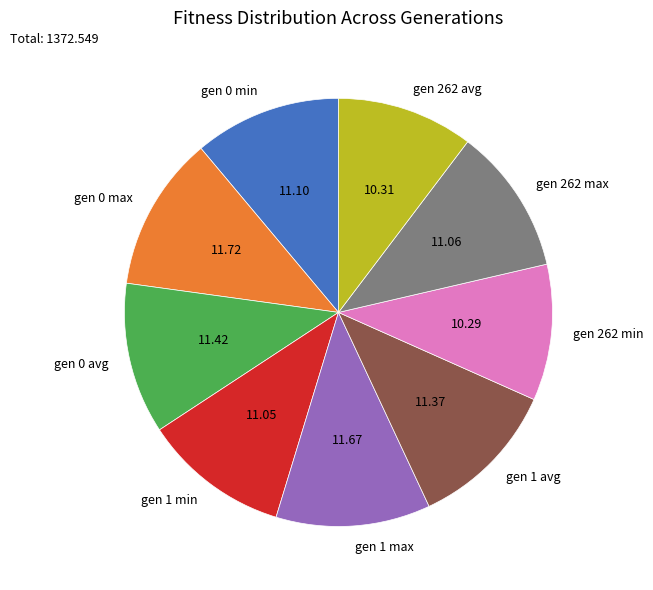

Approximately how many times larger is the value at gen 1 min compared to gen 0 avg?

1.0